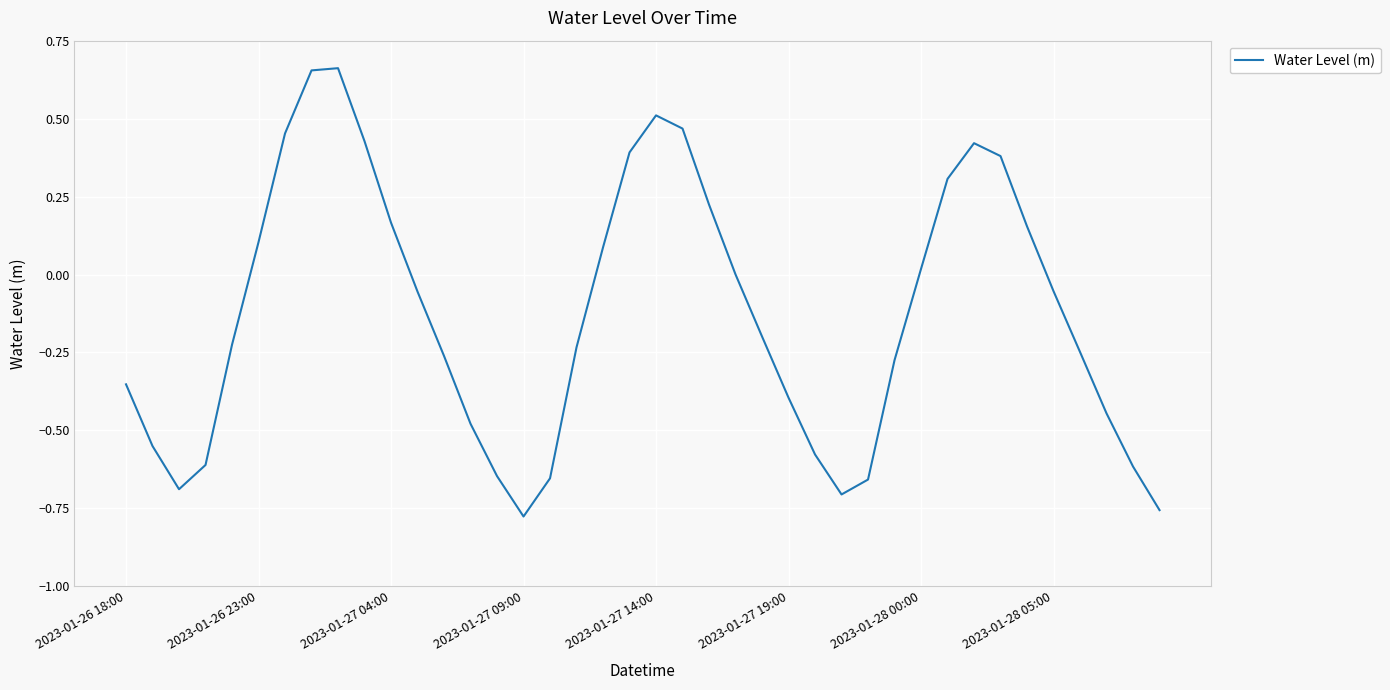

How many lines are shown in the chart?

1